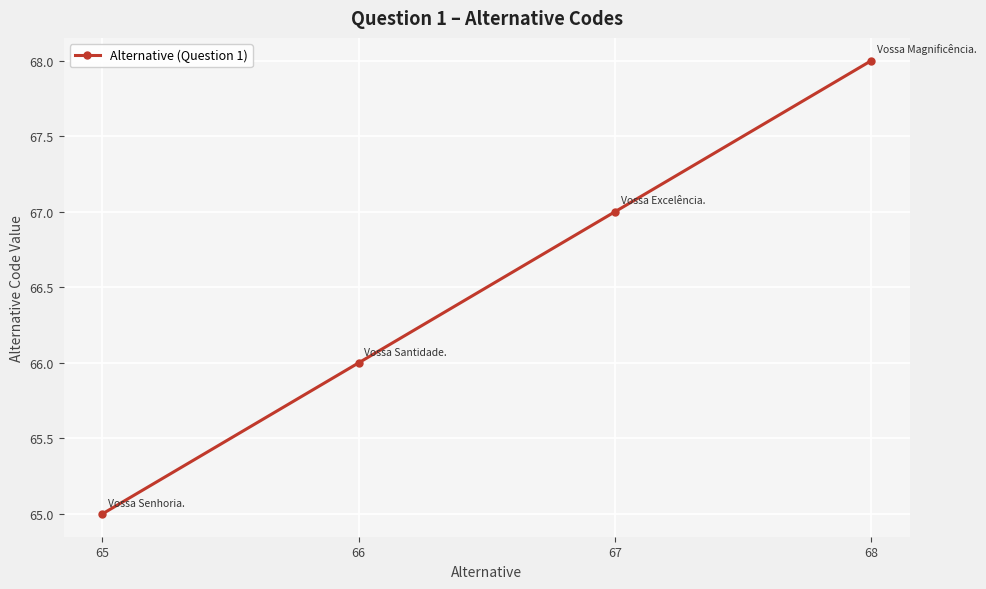

What is the maximum value shown in the chart?

68